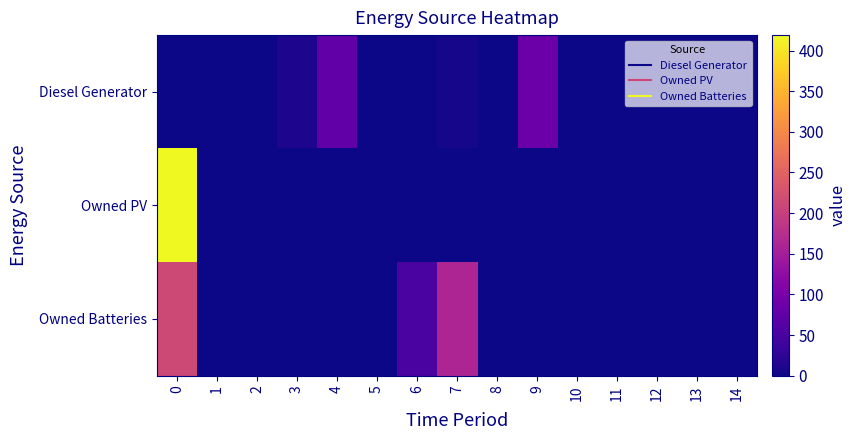

At how many categories does at least one series exceed 404?

1